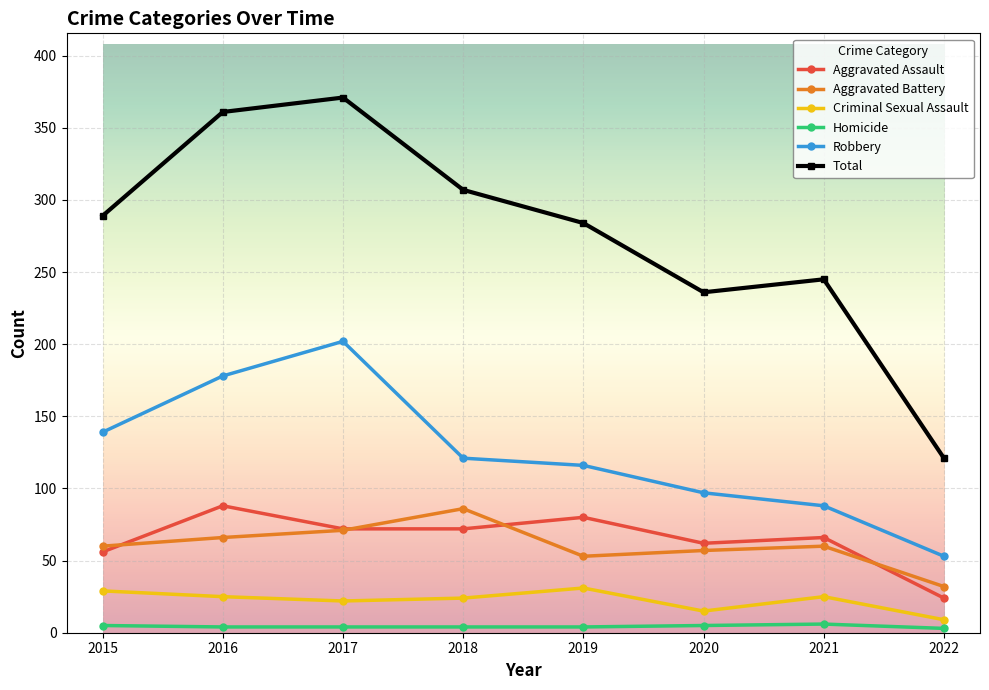

What is the total value across all series at 2017?

742